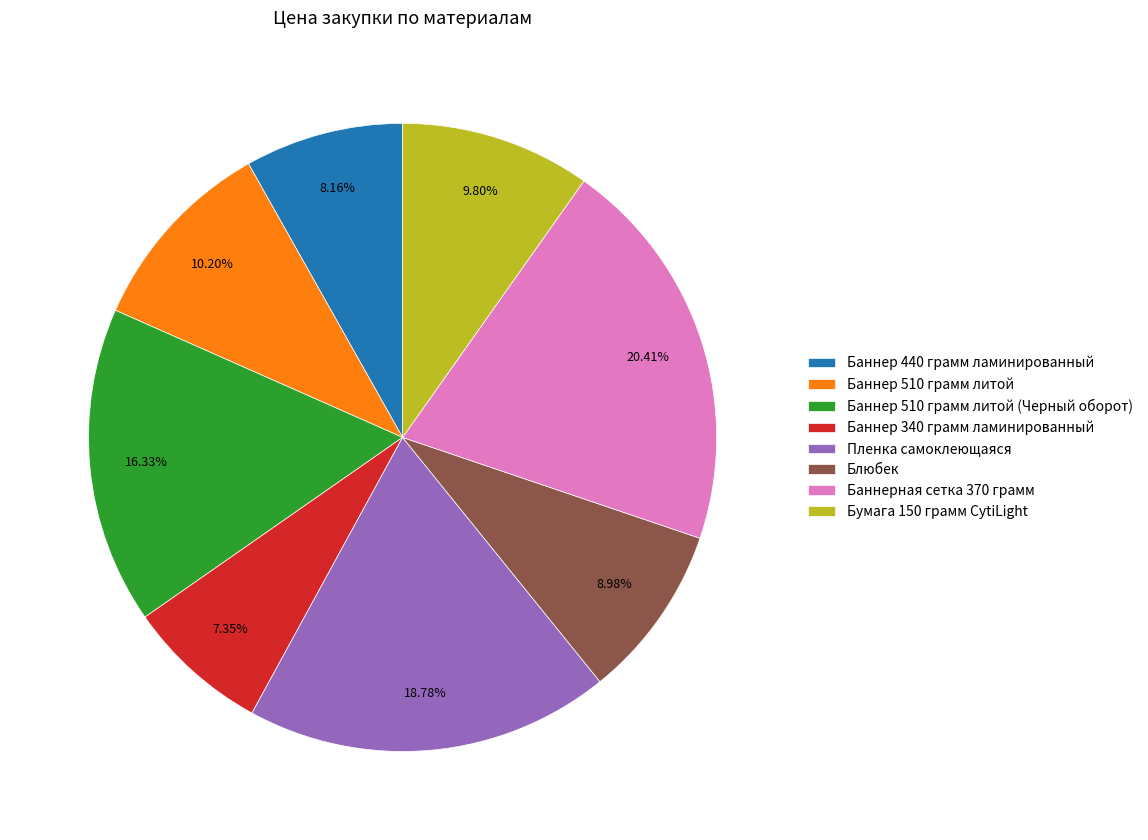

The Бумага 150 грамм СytiLight slice represents 10% of the pie. True or false?

True